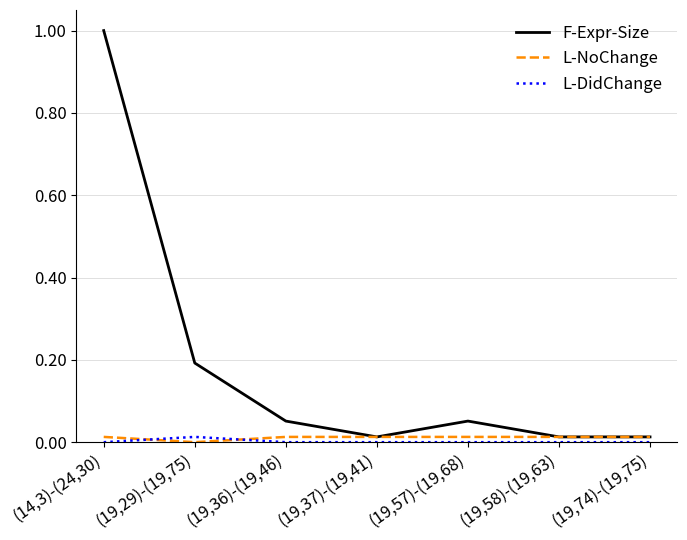

At which category is the sum across all series the highest?

(14,3)-(24,30)